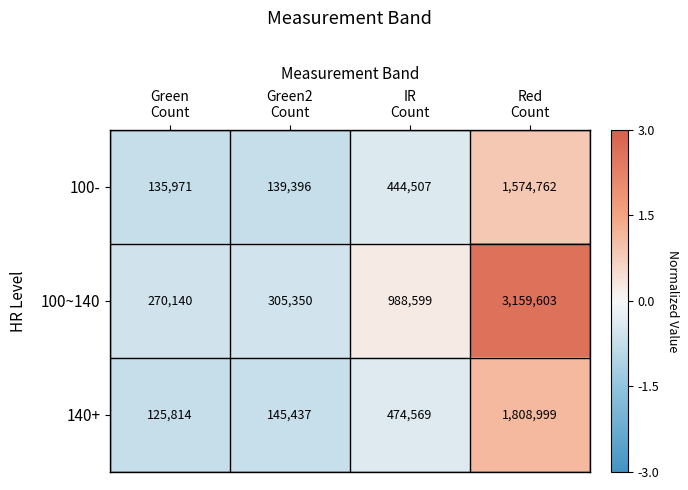

What is the difference between the highest and lowest values at Green
Count?

144326